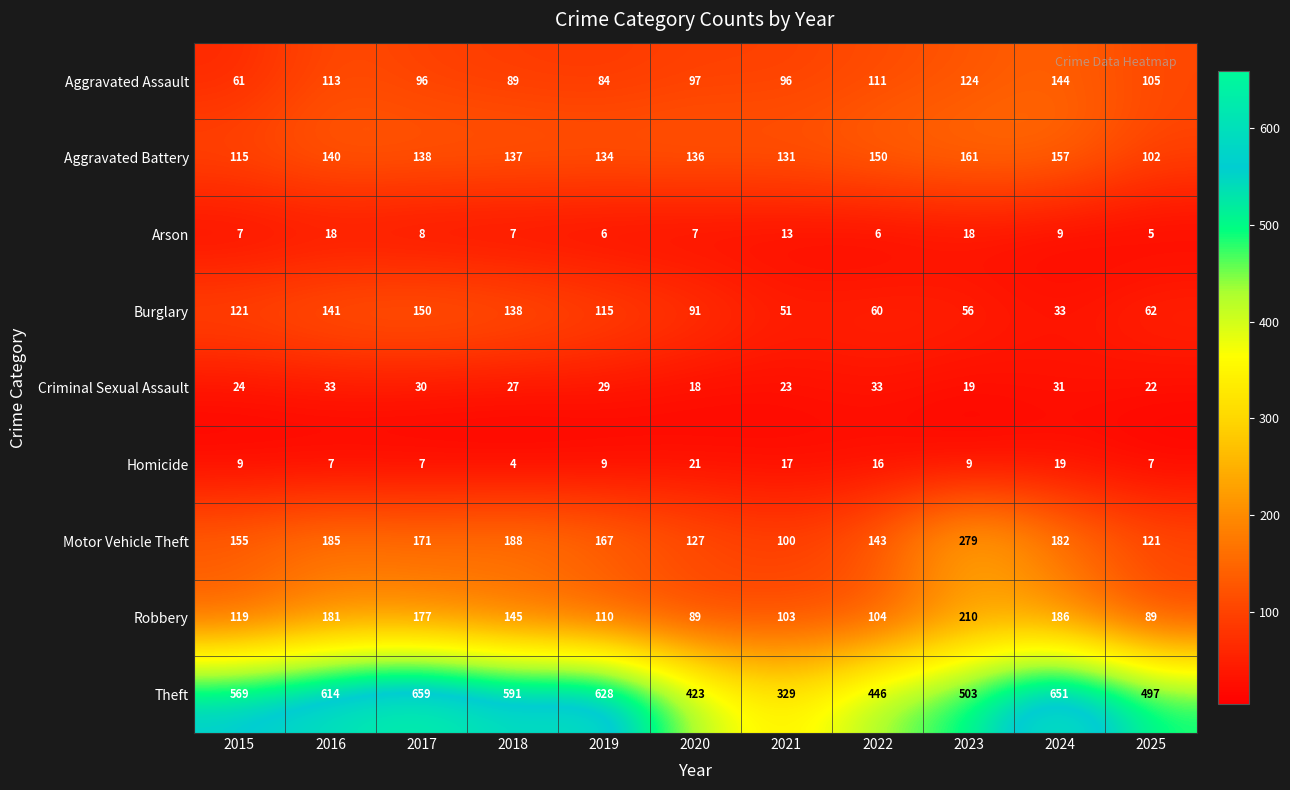

Rank the series by their maximum value, from lowest to highest.

Arson, Homicide, Criminal Sexual Assault, Aggravated Assault, Burglary, Aggravated Battery, Robbery, Motor Vehicle Theft, Theft